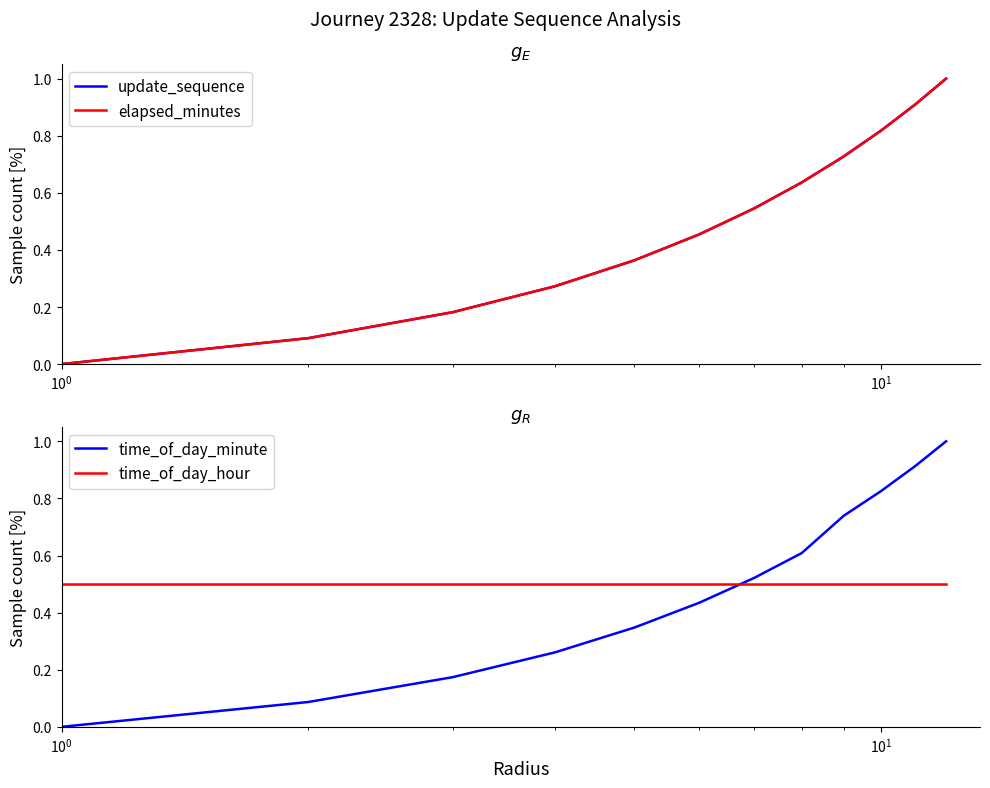

What is the highest value of the time_of_day_minute series?

1.0